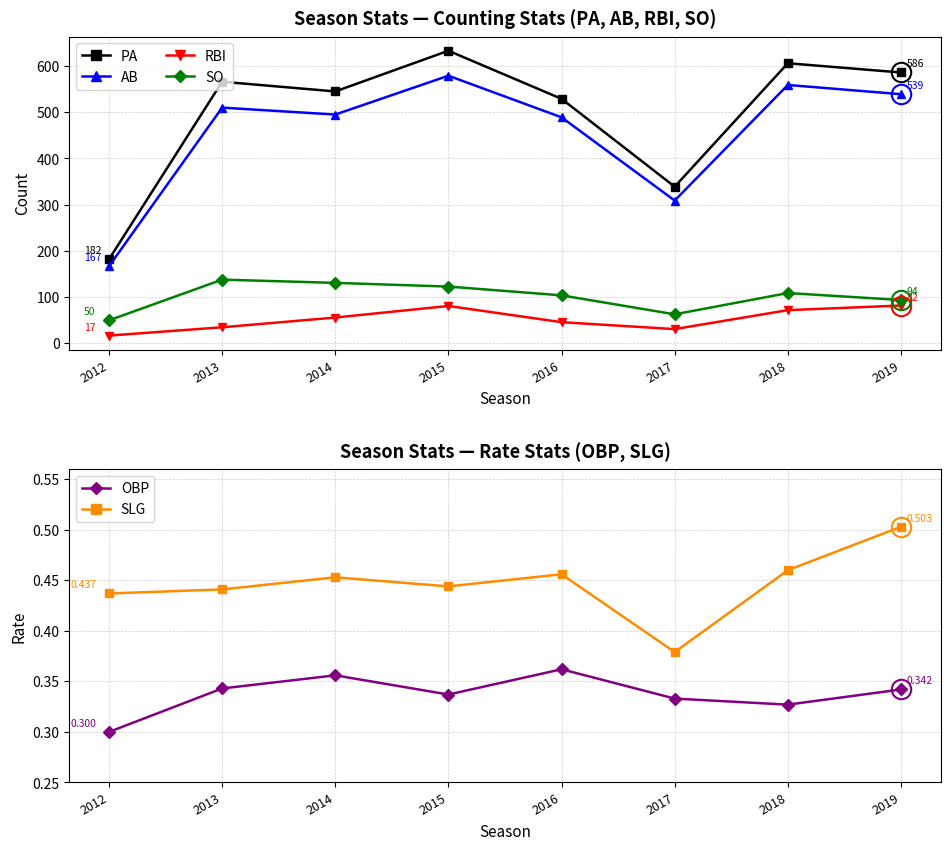

The AB series shows 495.0 at 2014. True or false?

True